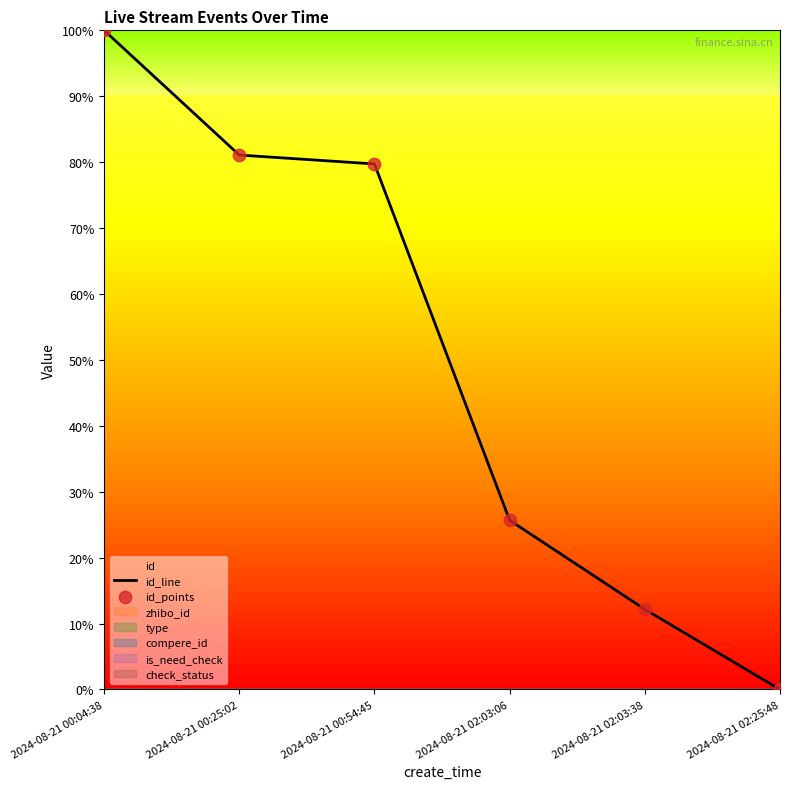

Which series has the largest total across all categories?

id_line